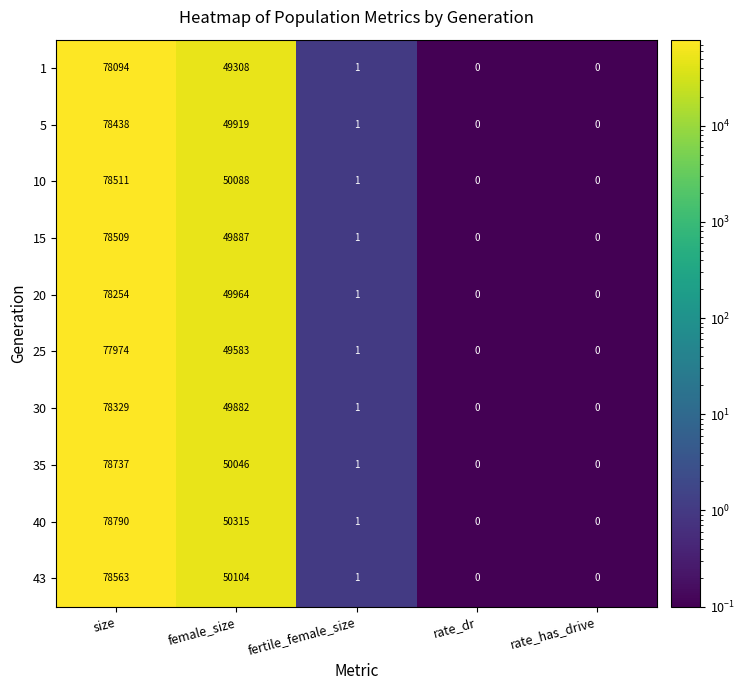

List the series in order of their peak value, highest first.

40, 35, 43, 10, 15, 5, 30, 20, 1, 25